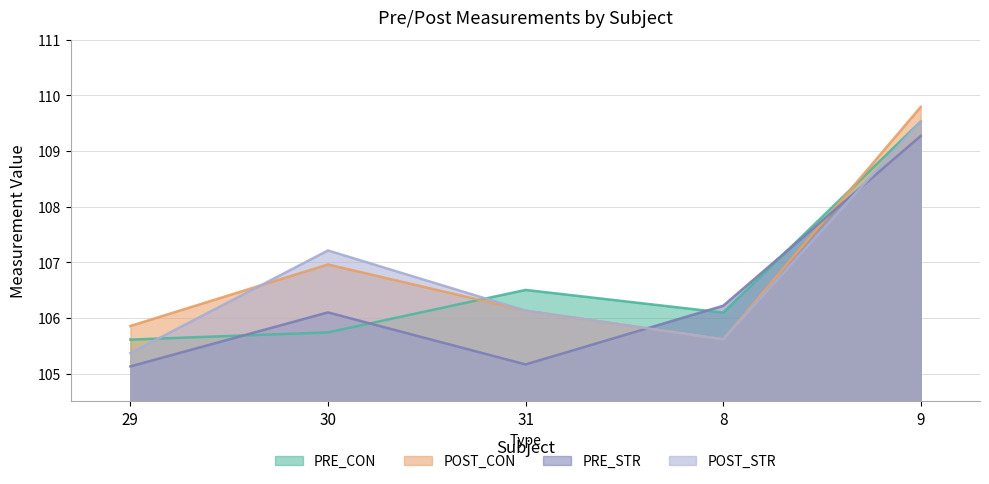

Reading right to left, extract all data points from this chart.

PRE_CON: 109.5	106.1	106.5	105.7	105.6
POST_CON: 109.8	105.6	106.1	107.0	105.9
PRE_STR: 109.3	106.2	105.2	106.1	105.1
POST_STR: 109.5	105.6	106.1	107.2	105.4